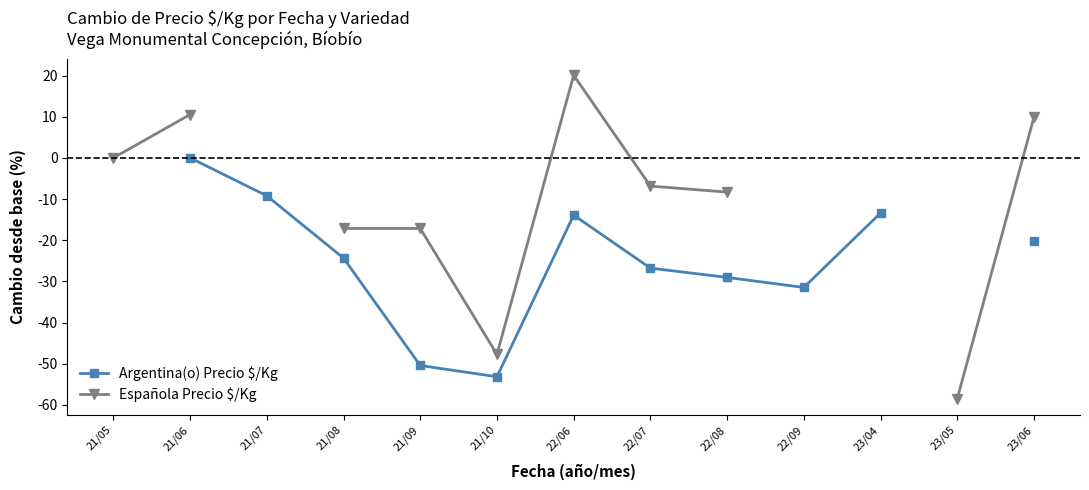

Which has a higher value, 21/08 or 22/09?

21/08